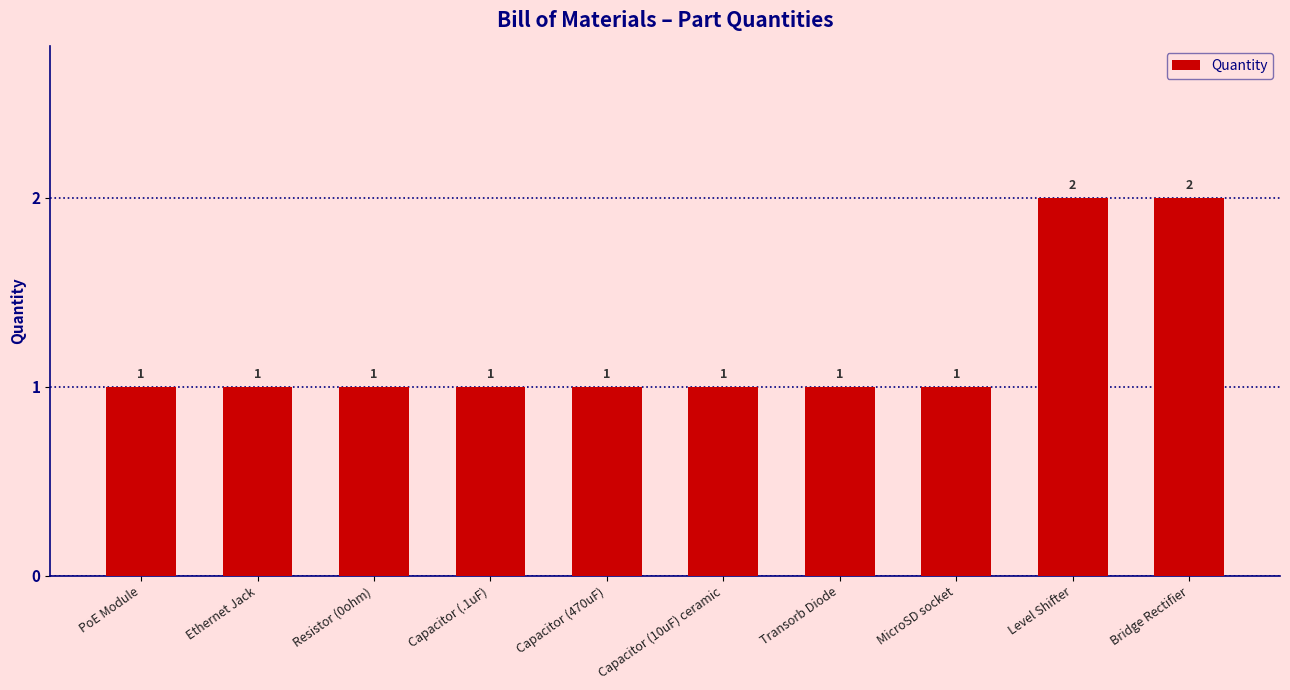

The value at MicroSD socket is 2. True or false?

False